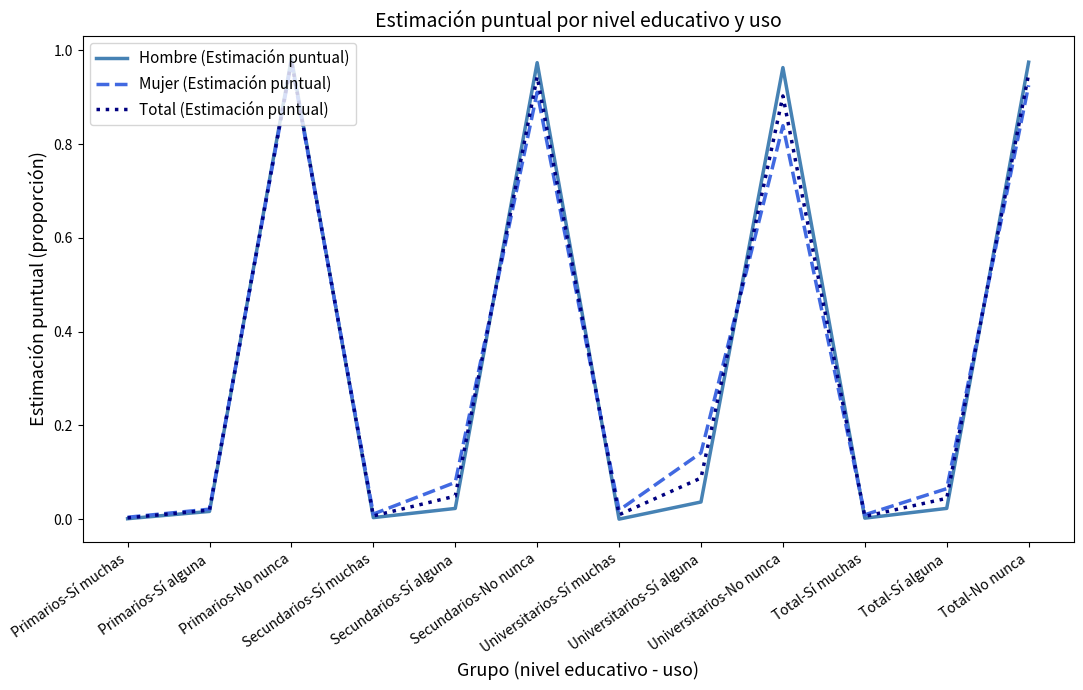

Is this an area chart (filled region under the line)?

No